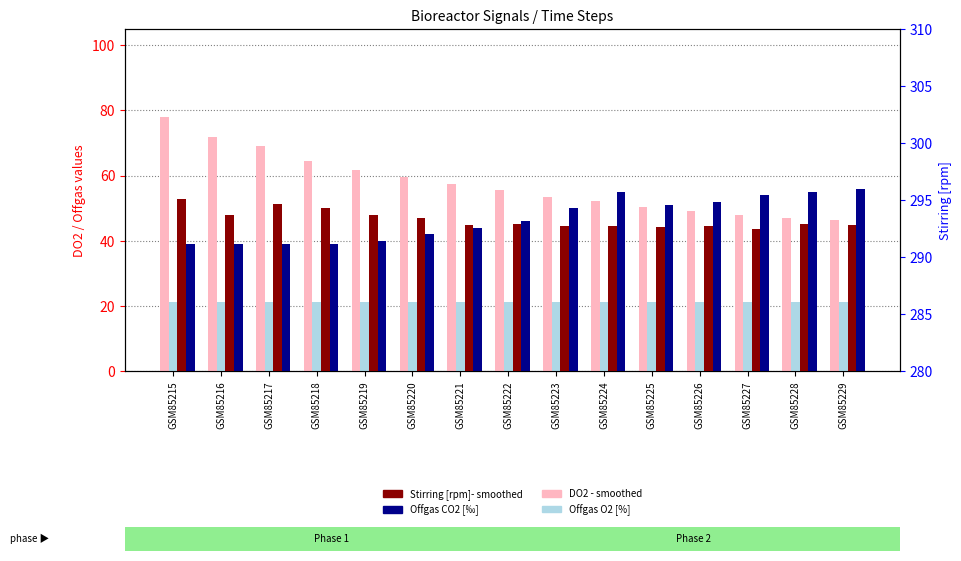

At how many categories does at least one series exceed 239?

15